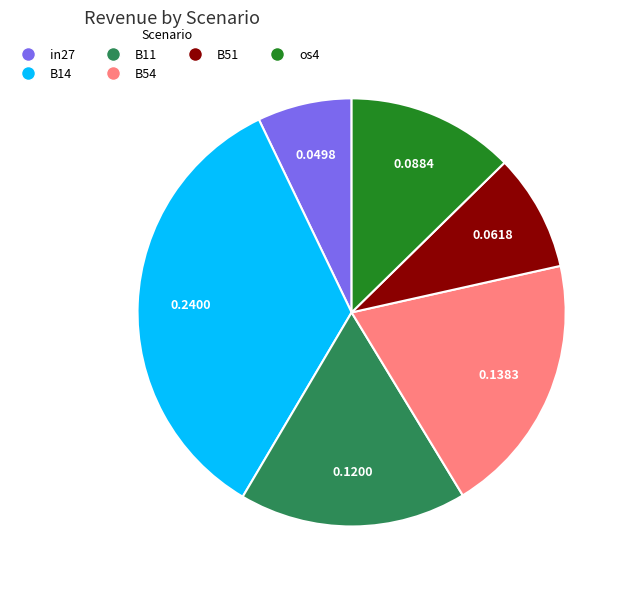

Is there a majority slice in this chart?

No